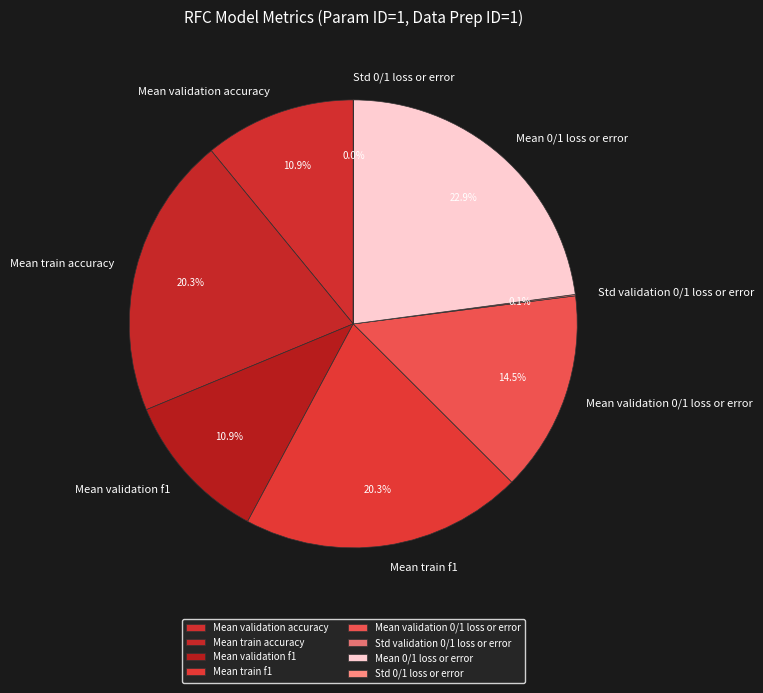

What percentage is the Mean train accuracy slice, to the nearest percent?

20%